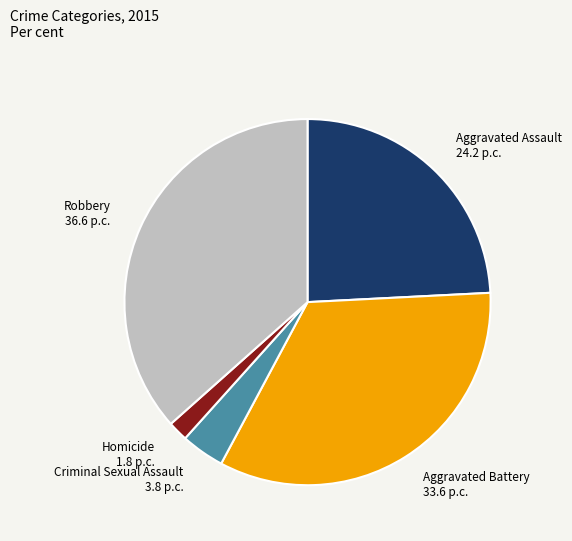

Does any single category account for the majority?

No